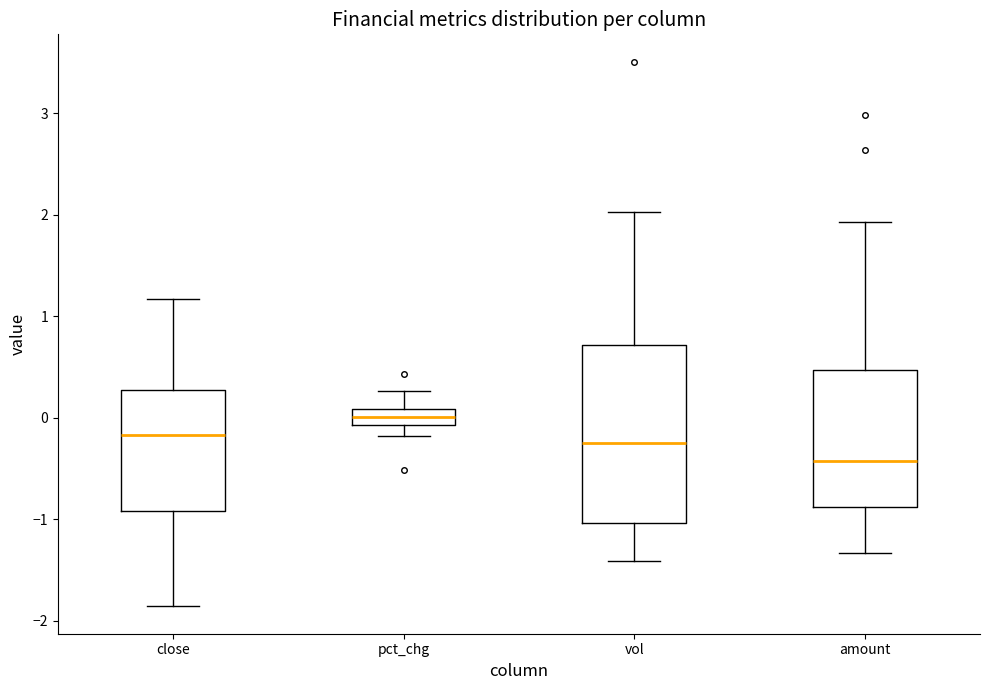

Which box has the lowest median line?

amount